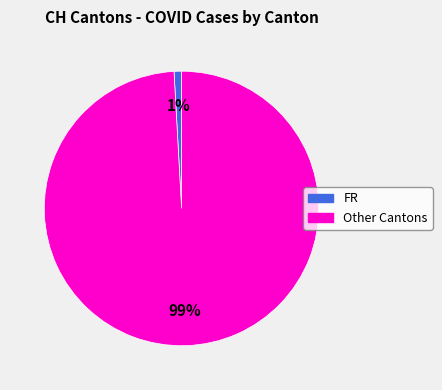

Is there a majority slice in this chart?

Yes